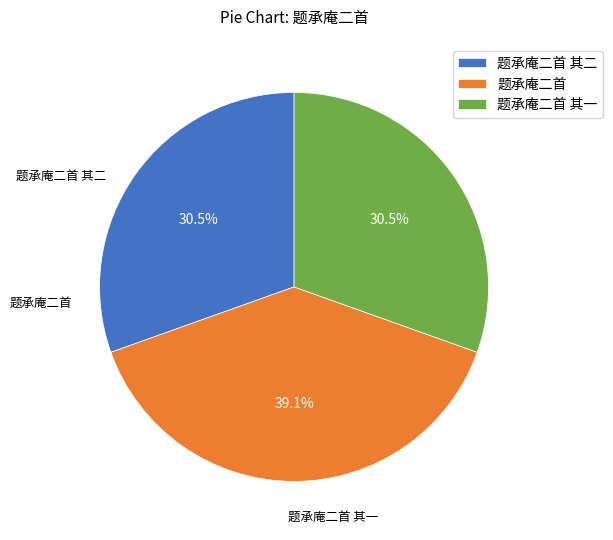

What is the largest slice in the pie chart?

题承庵二首